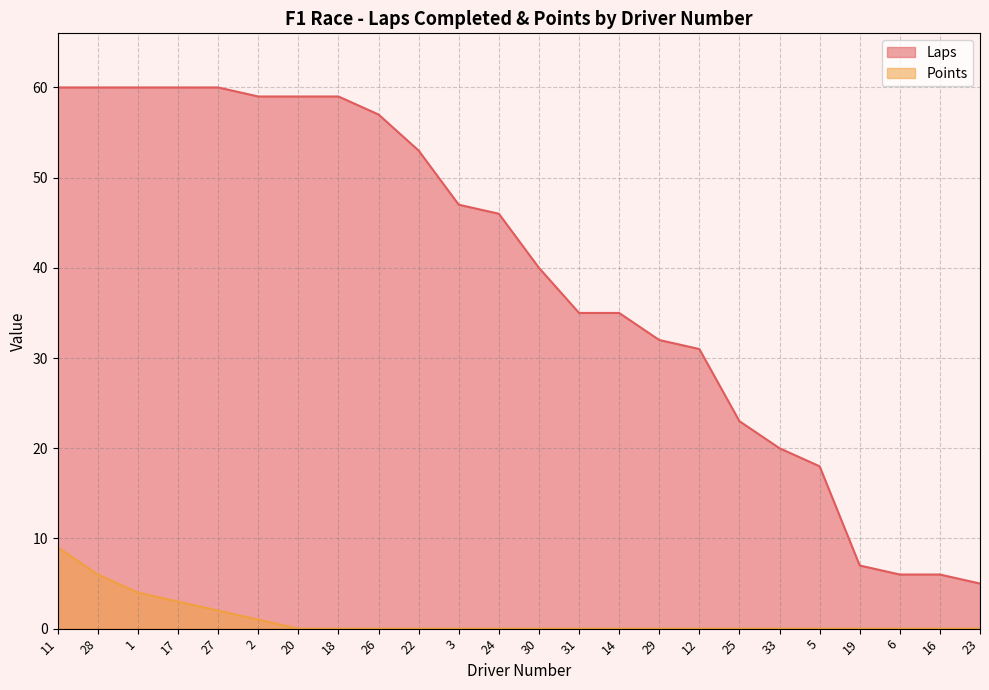

True or false: Laps and Points cross at least once.

False